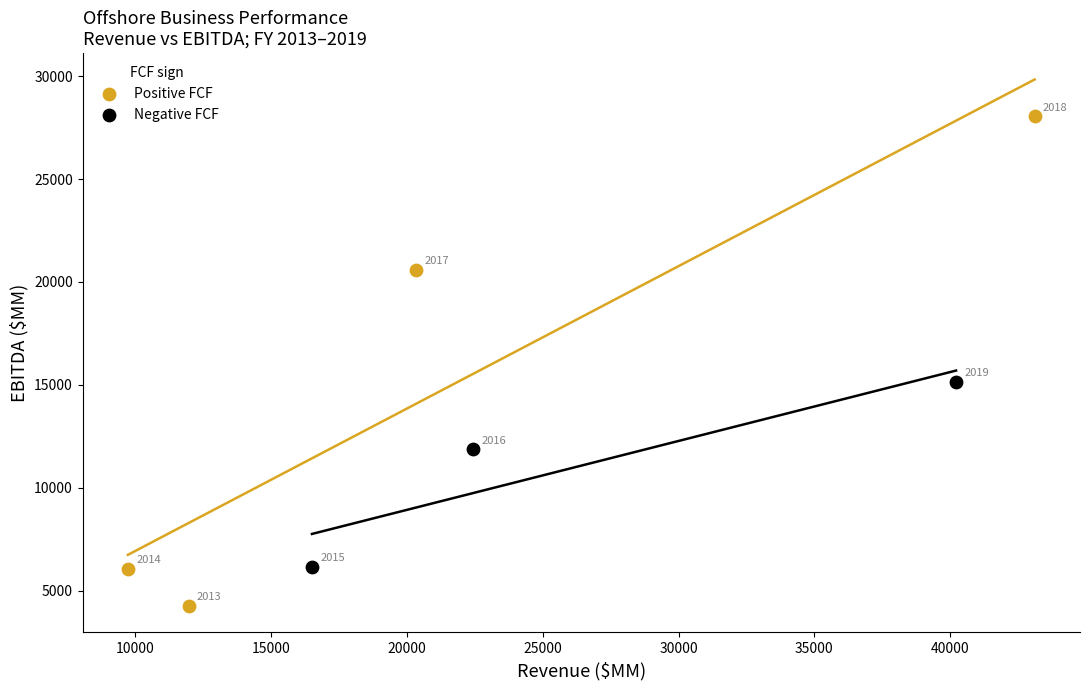

Which series has the largest Y range (max minus min)?

Positive FCF